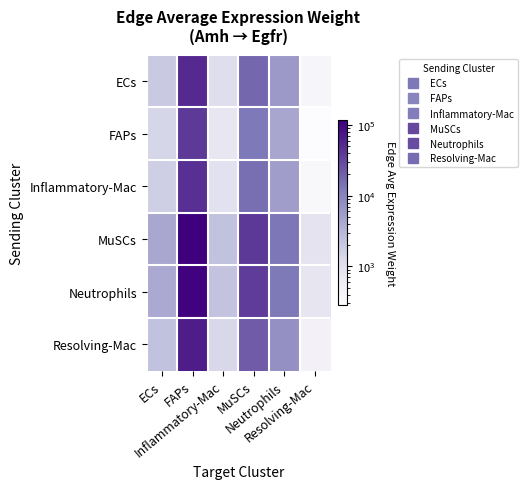

Reading left to right, what are all the values shown in this chart?

ECs: ECs=1927.8	FAPs=52180.4	Inflammatory-Mac=1070.6	MuSCs=17461.1	Neutrophils=5994.7	Resolving-Mac=388.7
FAPs: ECs=1414.0	FAPs=38274.6	Inflammatory-Mac=785.3	MuSCs=12807.8	Neutrophils=4397.2	Resolving-Mac=285.1
Inflammatory-Mac: ECs=1717.6	FAPs=46490.8	Inflammatory-Mac=953.9	MuSCs=15557.2	Neutrophils=5341.1	Resolving-Mac=346.3
MuSCs: ECs=4284.5	FAPs=115970.0	Inflammatory-Mac=2379.5	MuSCs=38806.9	Neutrophils=13323.1	Resolving-Mac=864.0
Neutrophils: ECs=4078.3	FAPs=110388.9	Inflammatory-Mac=2265.0	MuSCs=36939.3	Neutrophils=12682.0	Resolving-Mac=822.4
Resolving-Mac: ECs=2389.2	FAPs=64669.5	Inflammatory-Mac=1326.9	MuSCs=21640.3	Neutrophils=7429.5	Resolving-Mac=481.8